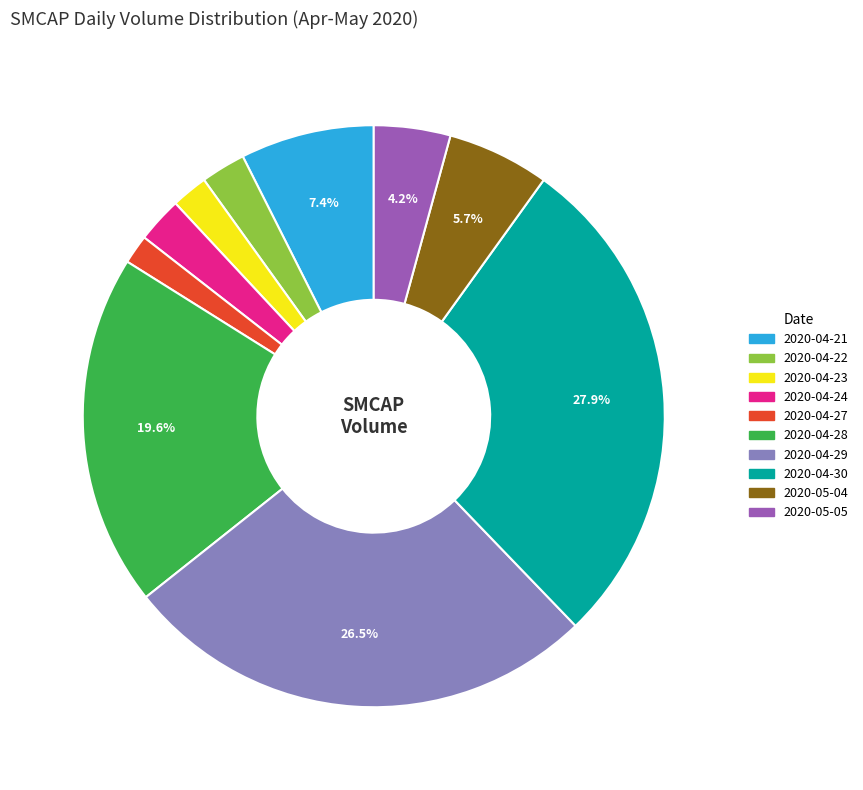

Does 2020-05-04 represent more than half of the total?

No